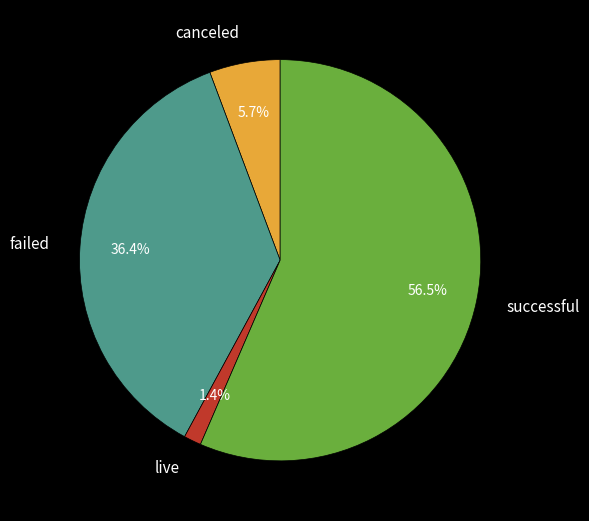

Which slice is the largest?

successful